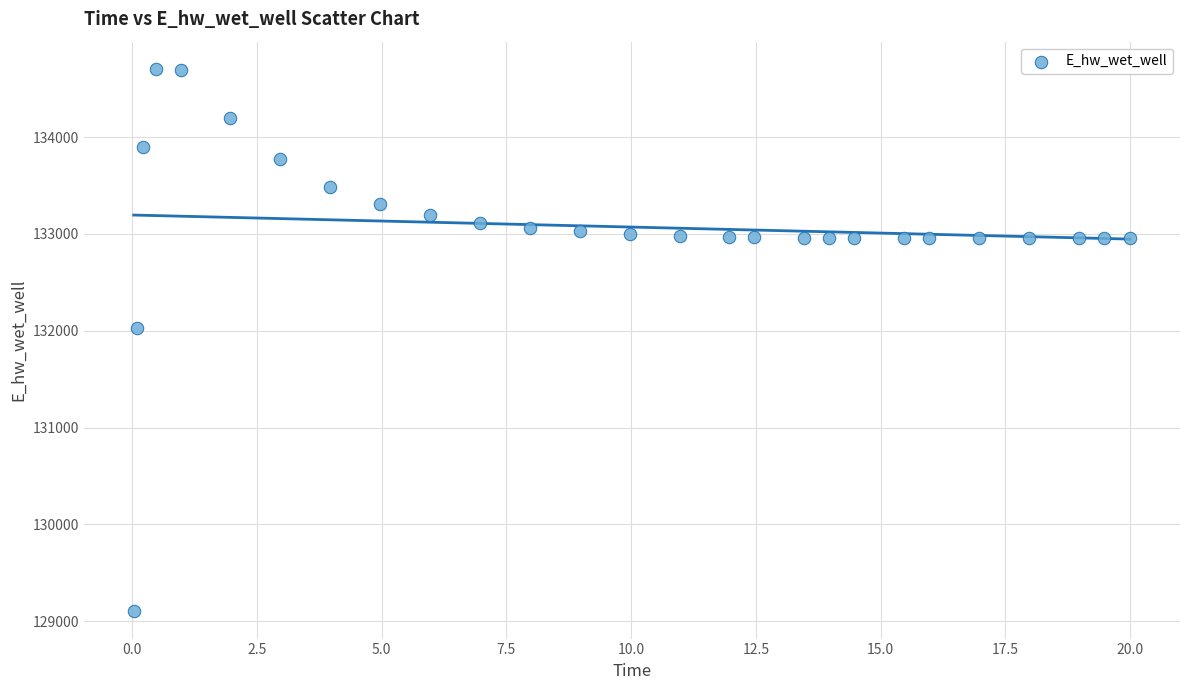

What is the range of Y values (max minus min)?

5607.4